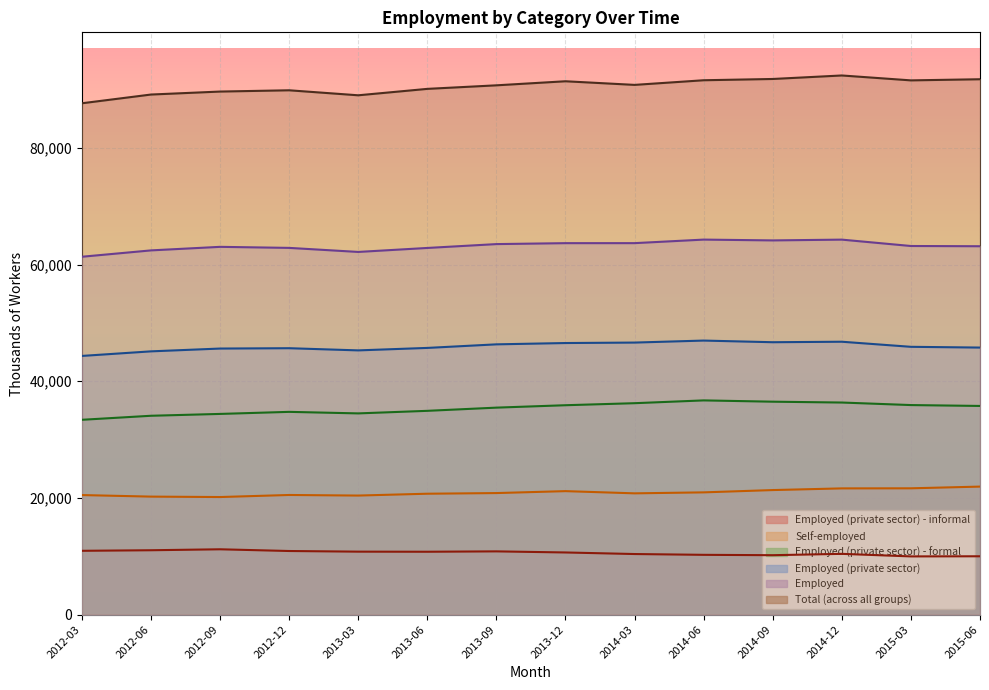

True or false: Self-employed has a value of 35244 at 2013-03.

False